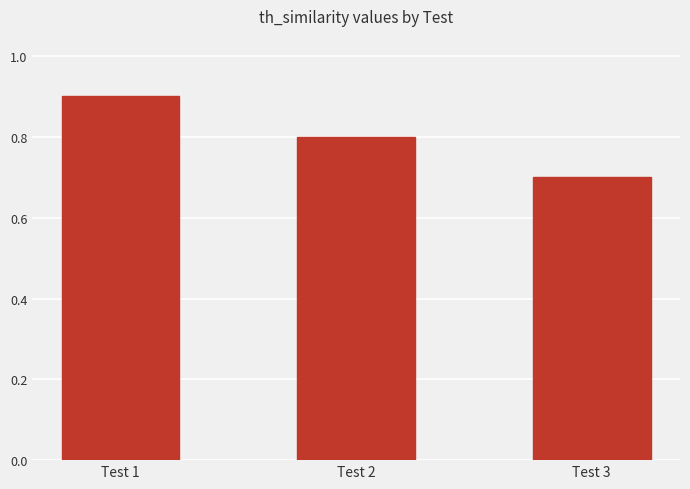

Reading left to right, transcribe all the data shown in this chart.

Test 1=0.9	Test 2=0.8	Test 3=0.7